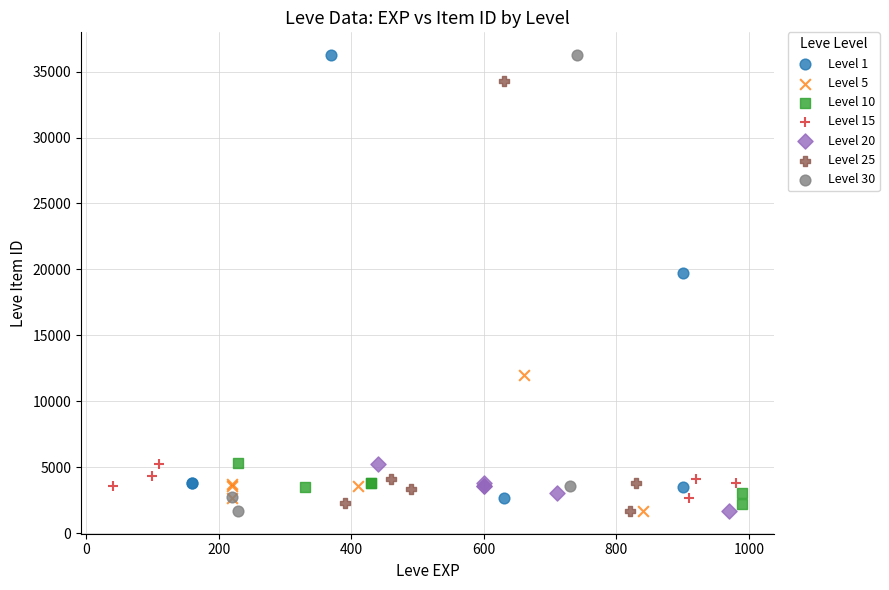

What are all the series names shown in the legend?

Level 1, Level 5, Level 10, Level 15, Level 20, Level 25, Level 30